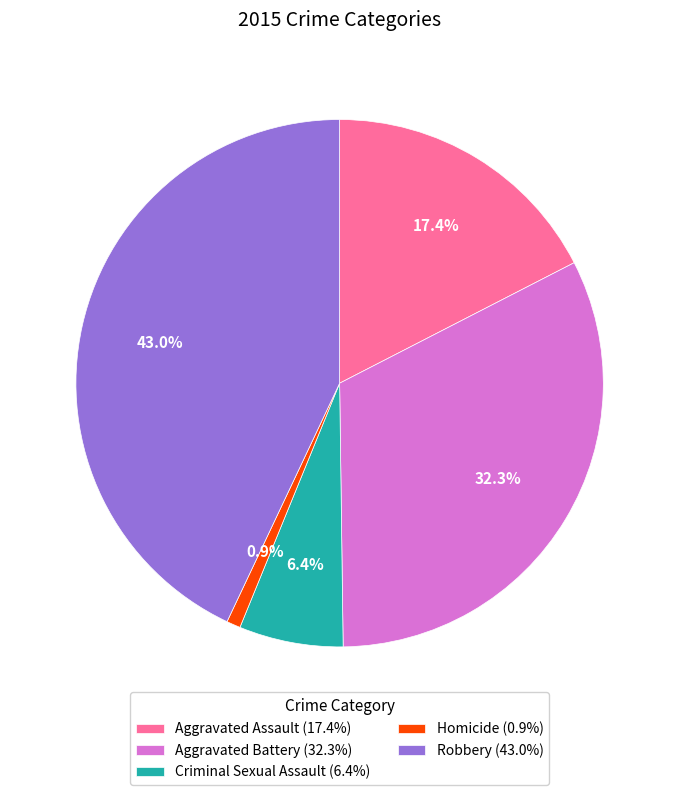

Is there a majority slice in this chart?

No